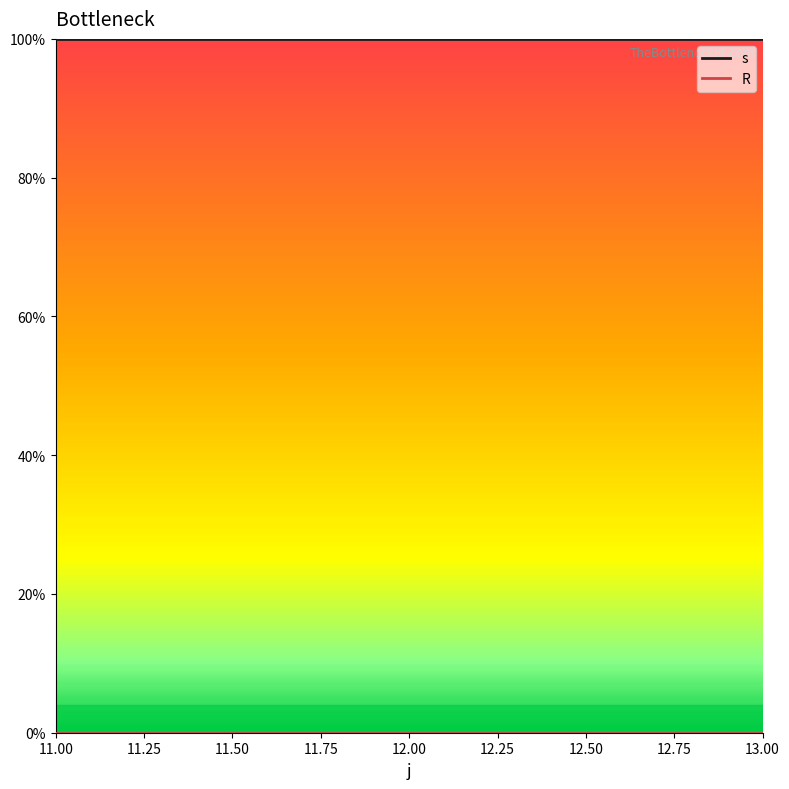

Does the chart display data point markers on the line(s)?

No